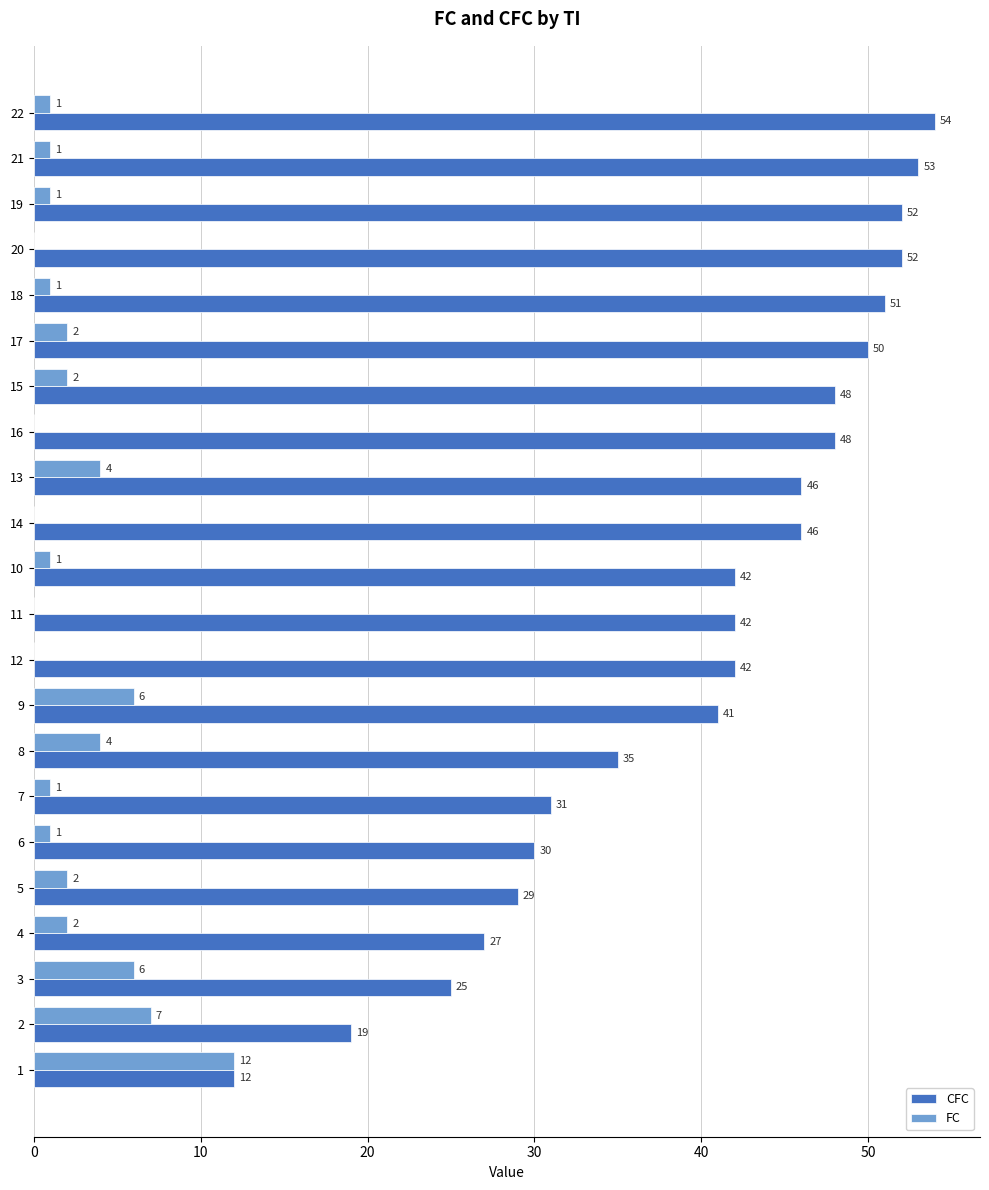

What is the maximum value for FC?

12